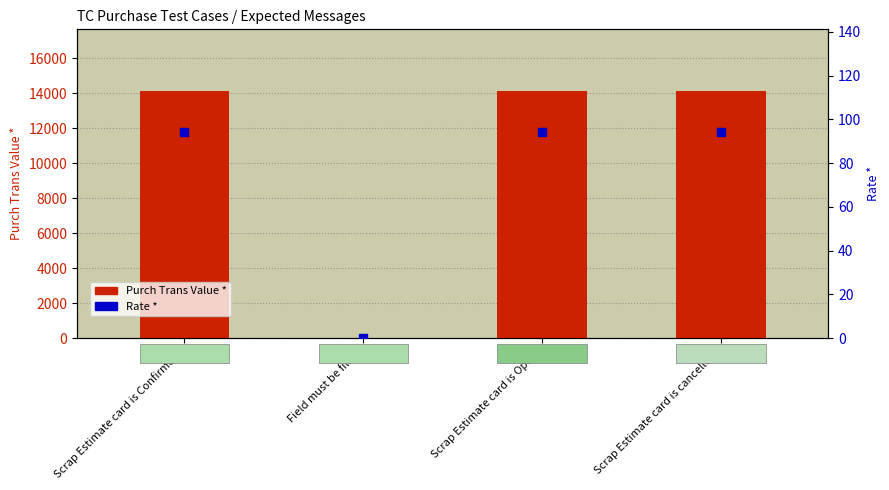

What is the total value across all series at Scrap Estimate card is Open!?

14207.6